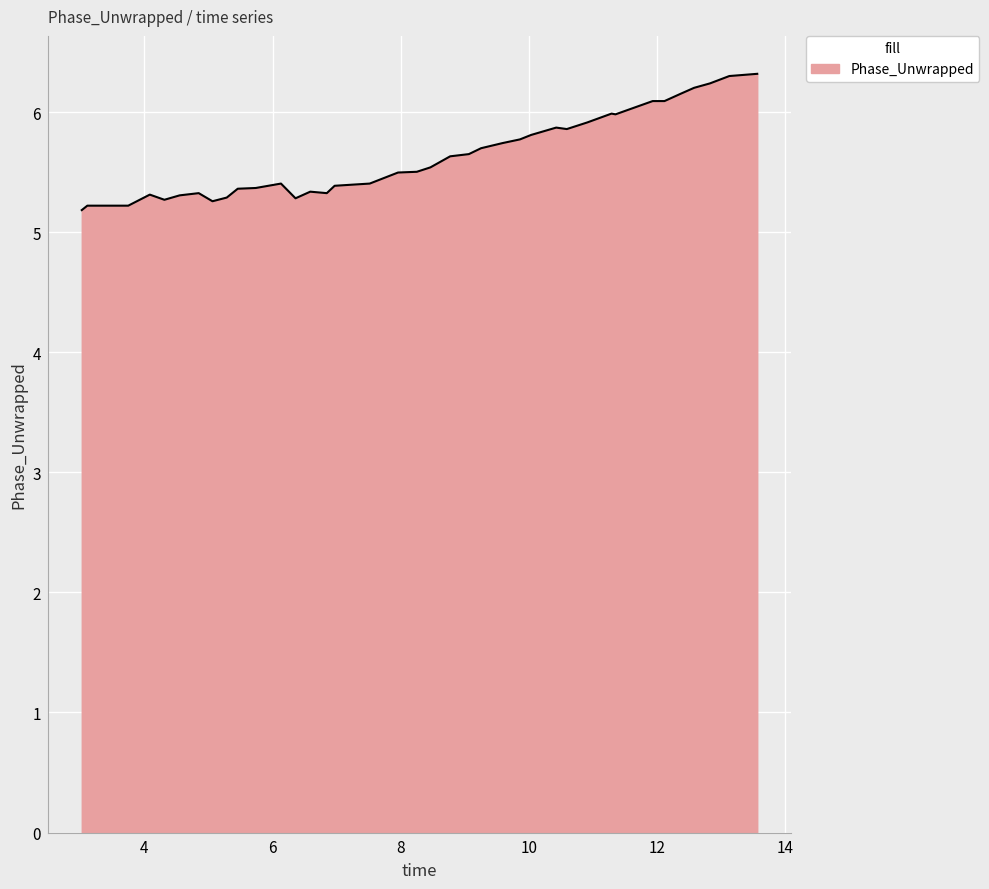

Count the number of categories in the chart.

40